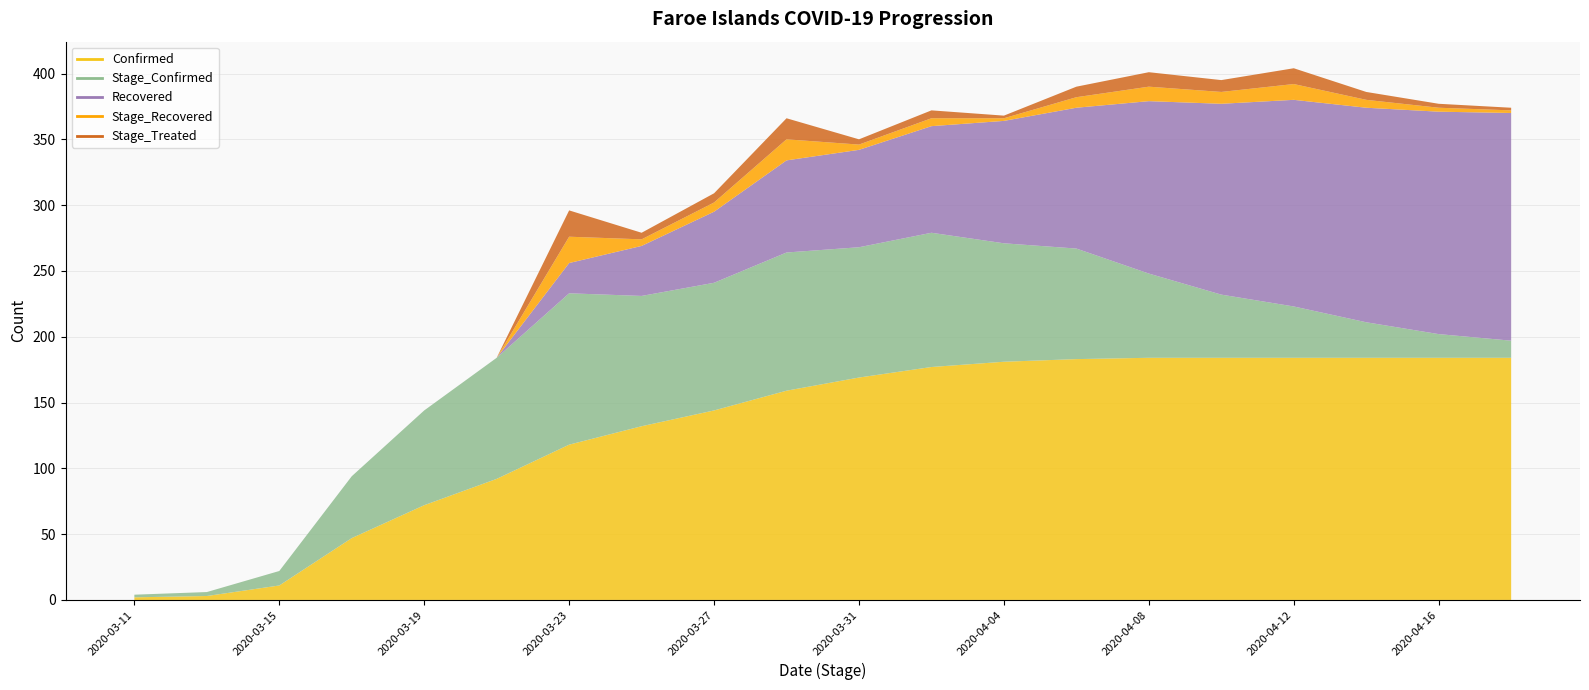

True or false: Confirmed has a value of 3 at 2020-03-13.

True